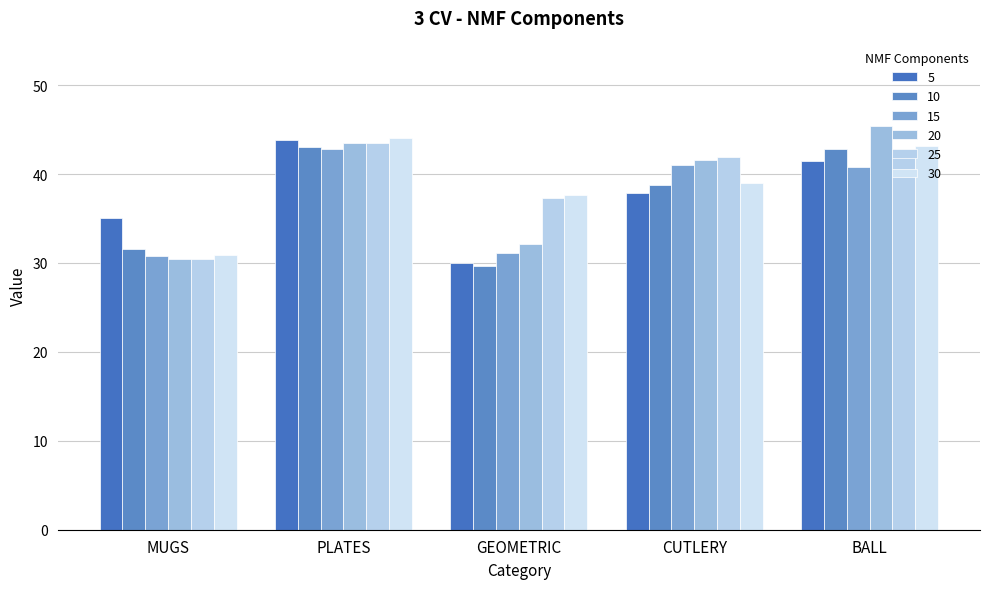

Between BALL and PLATES, which is larger?

PLATES